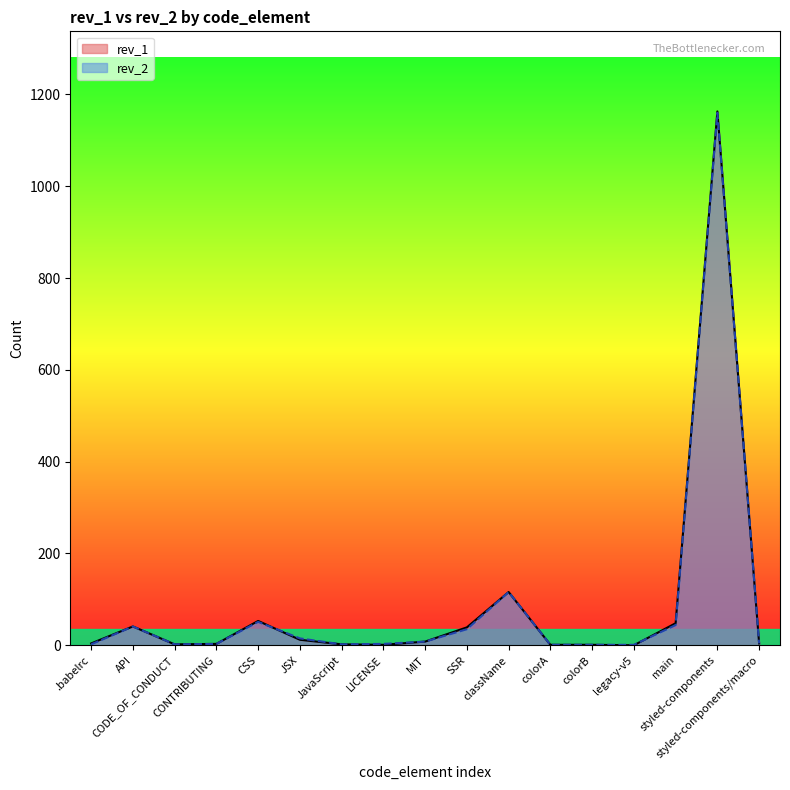

Which series has the widest spread of values?

rev_1